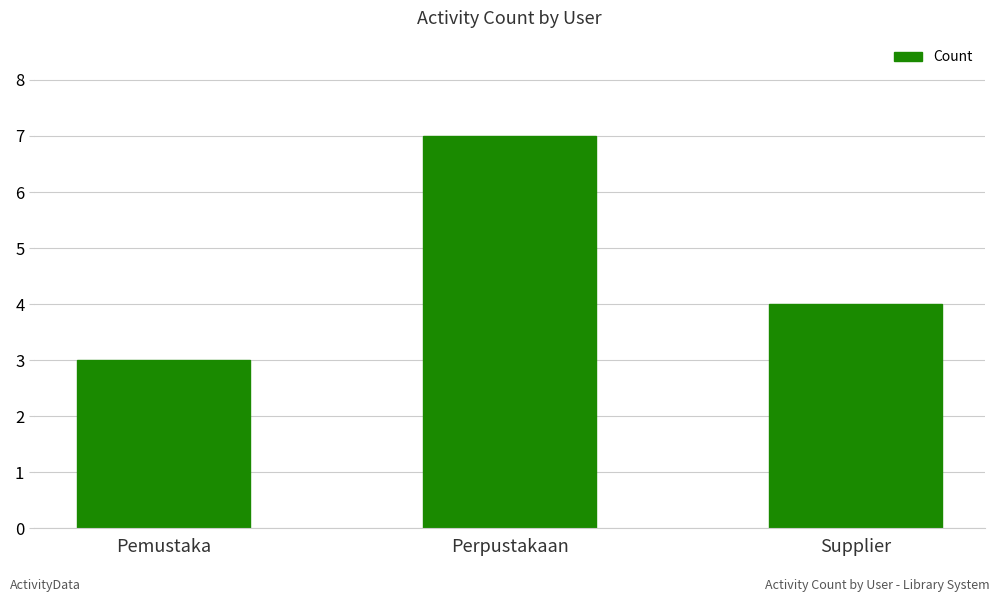

Which has a higher value, Pemustaka or Supplier?

Supplier